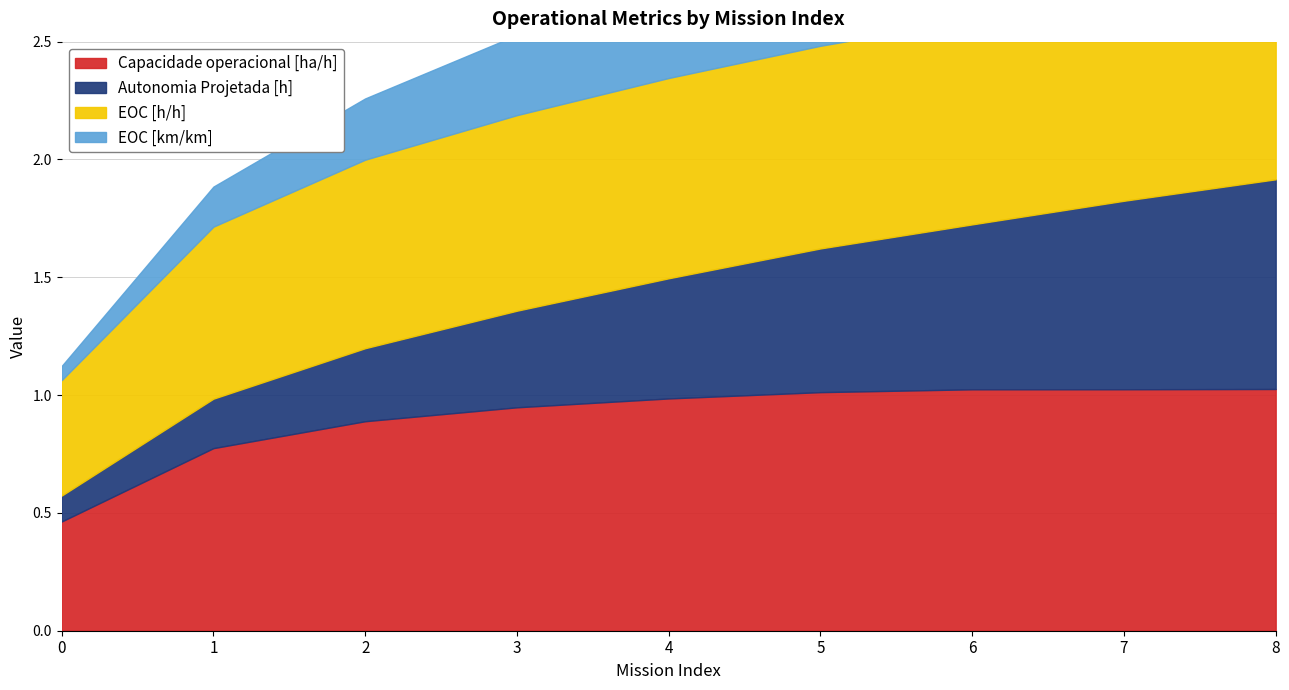

What is the value of the Capacidade operacional [ha/h] point at the 1st from the left?

0.5